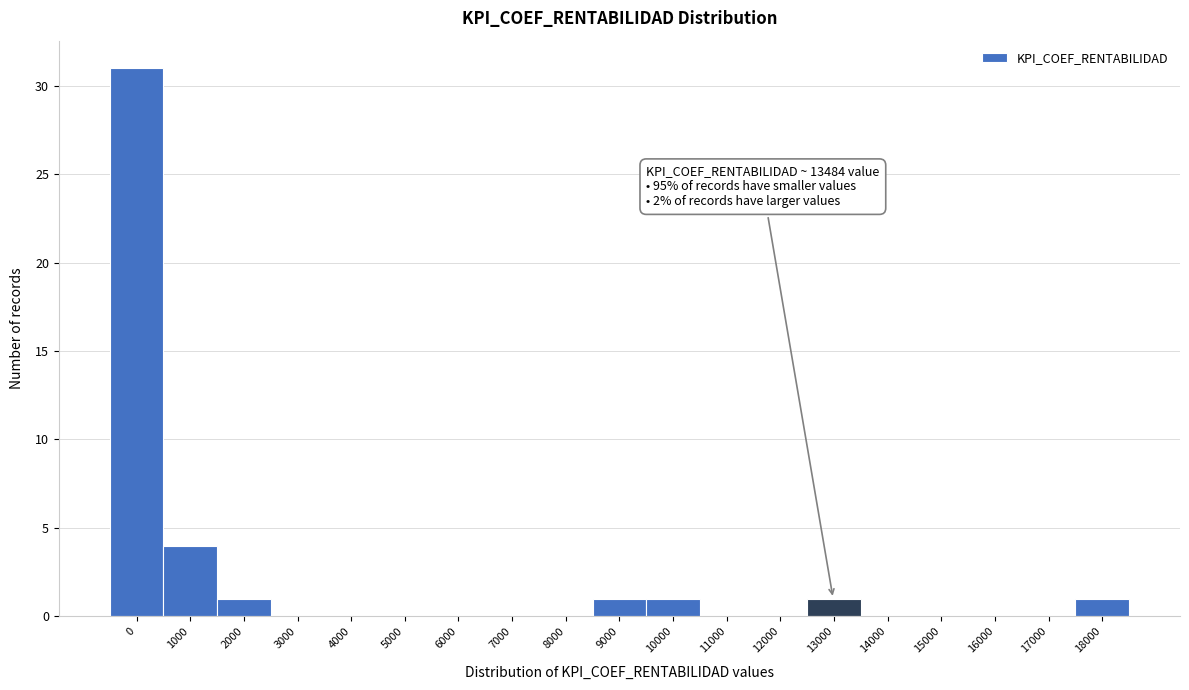

Reading left to right, extract all data points from this chart.

0=31	1000=4	2000=1	3000=0	4000=0	5000=0	6000=0	7000=0	8000=0	9000=1	10000=1	11000=0	12000=0	13000=1	14000=0	15000=0	16000=0	17000=0	18000=1